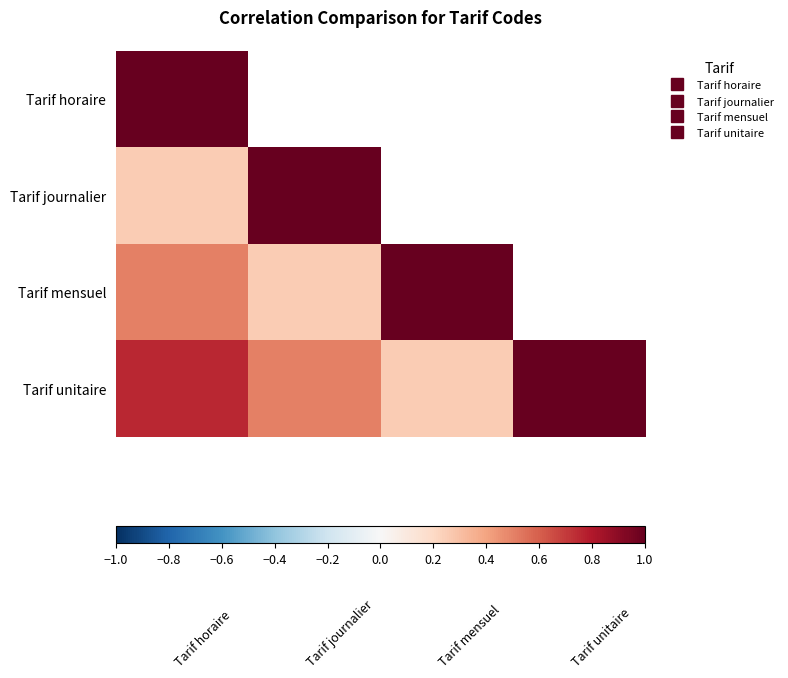

Which series has the largest range (max minus min)?

Tarif journalier